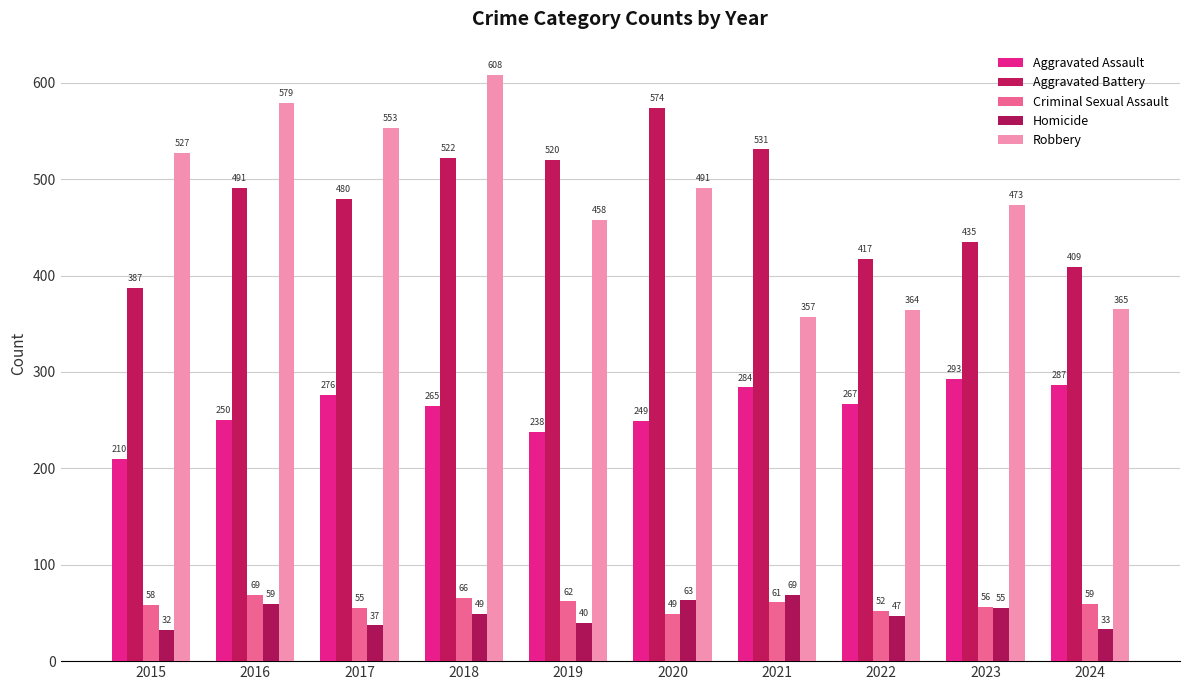

The value of Criminal Sexual Assault at 2022 is 92. True or false?

False